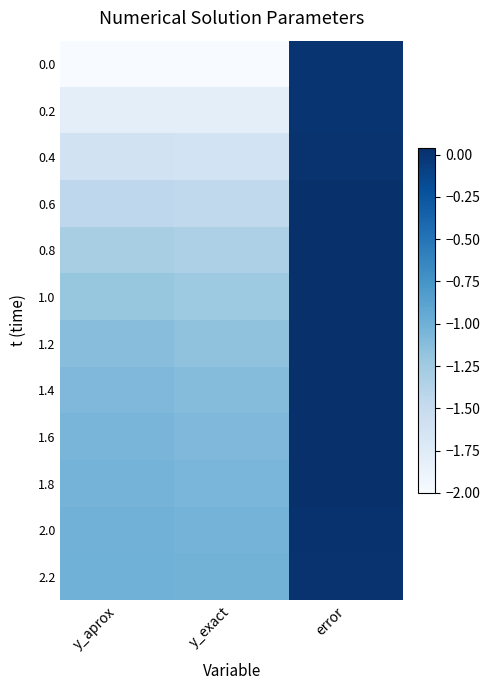

Which has a higher value, y_exact or error?

error